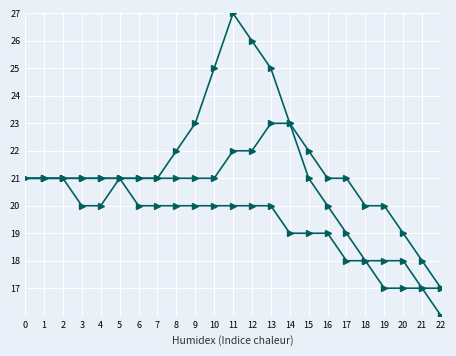

Does the chart have visible grid lines?

Yes